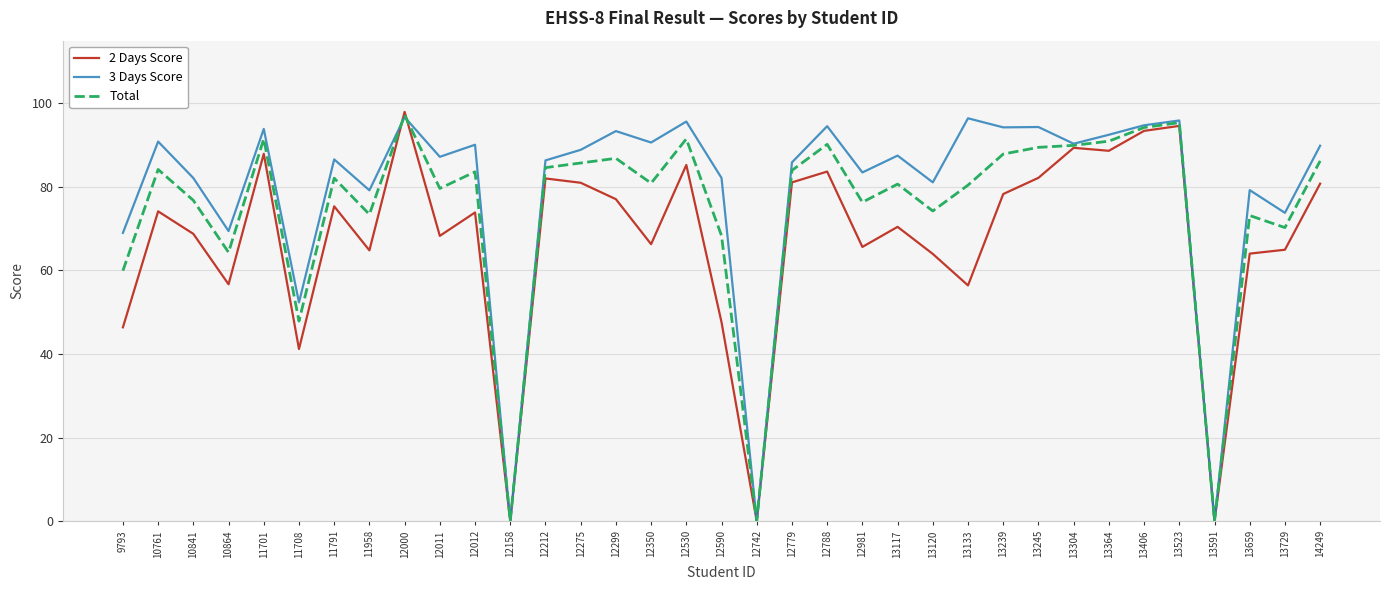

How many lines are shown in the chart?

3